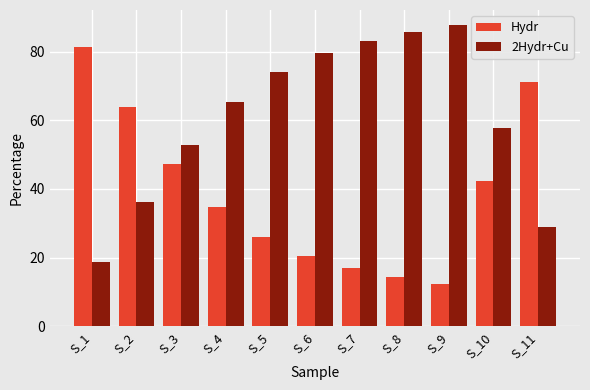

The 2Hydr+Cu series shows 46.3 at S_6. True or false?

False